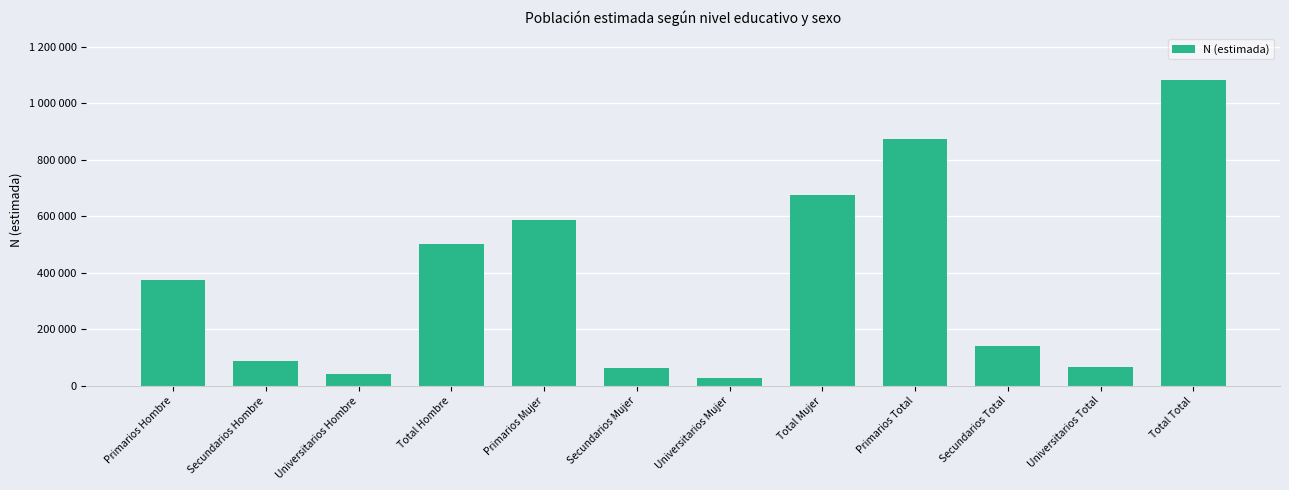

Rank the categories by value from lowest to highest.

Universitarios Mujer, Universitarios Hombre, Secundarios Mujer, Universitarios Total, Secundarios Hombre, Secundarios Total, Primarios Hombre, Total Hombre, Primarios Mujer, Total Mujer, Primarios Total, Total Total